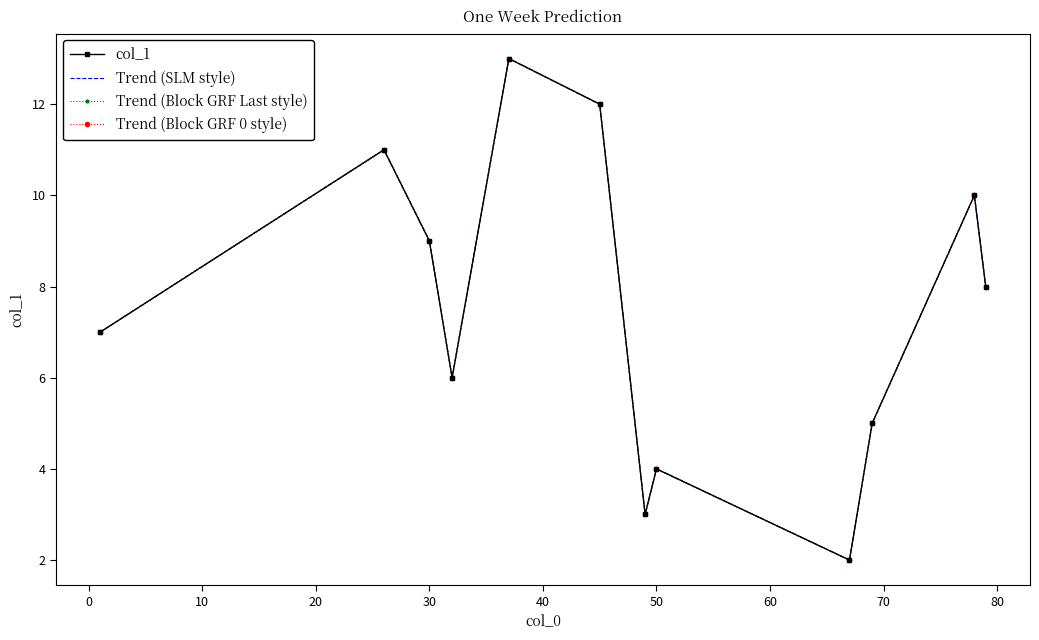

What is the average value of the Trend (SLM style) series?

7.5